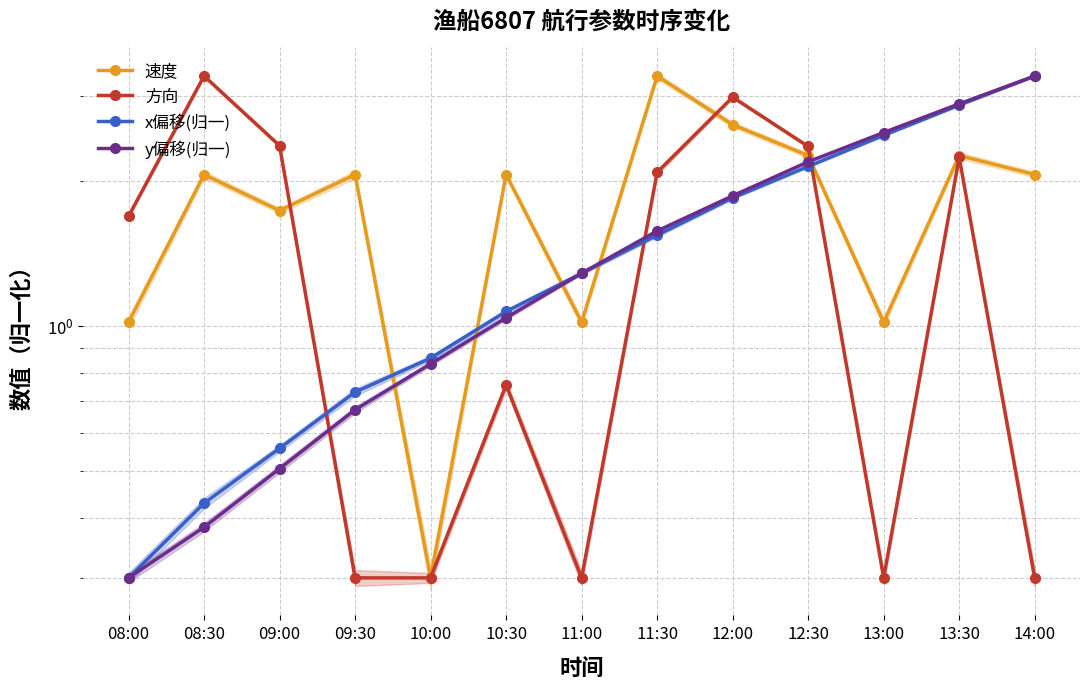

Reading left to right, list all the values displayed in this chart.

速度: 1.0	2.1	1.7	2.1	0.3	2.1	1.0	3.3	2.6	2.3	1.0	2.3	2.1
方向: 1.7	3.3	2.4	0.3	0.3	0.8	0.3	2.1	3.0	2.4	0.3	2.2	0.3
x偏移(归一): 0.3	0.4	0.6	0.7	0.9	1.1	1.3	1.5	1.8	2.1	2.5	2.9	3.3
y偏移(归一): 0.3	0.4	0.5	0.7	0.8	1.0	1.3	1.6	1.9	2.2	2.5	2.9	3.3